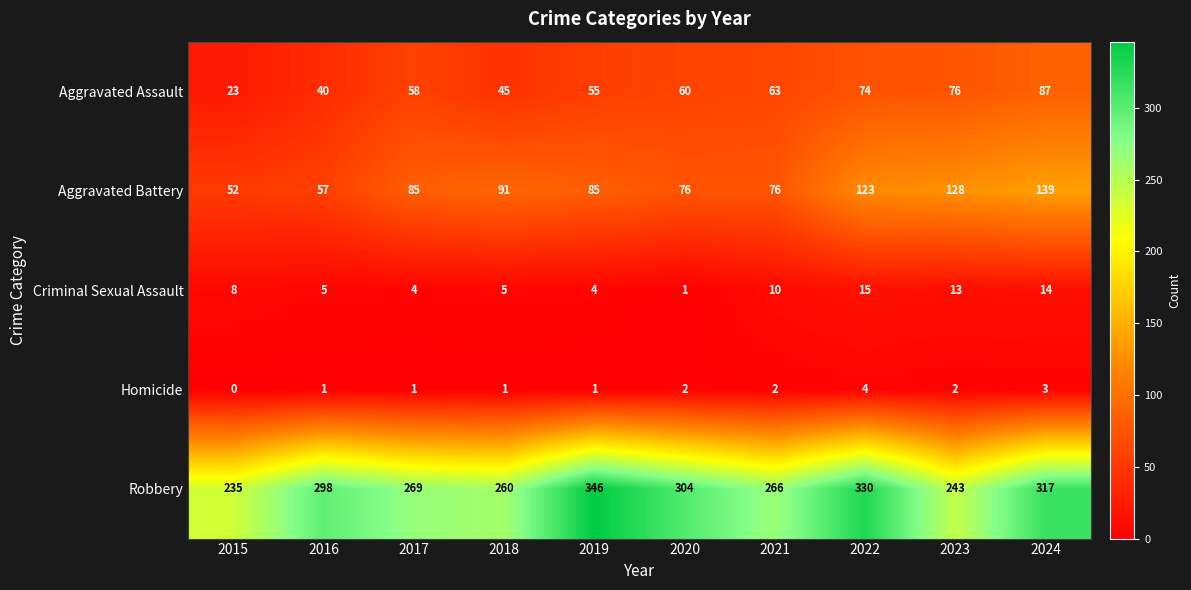

At which label is Aggravated Assault closest to 55?

2019